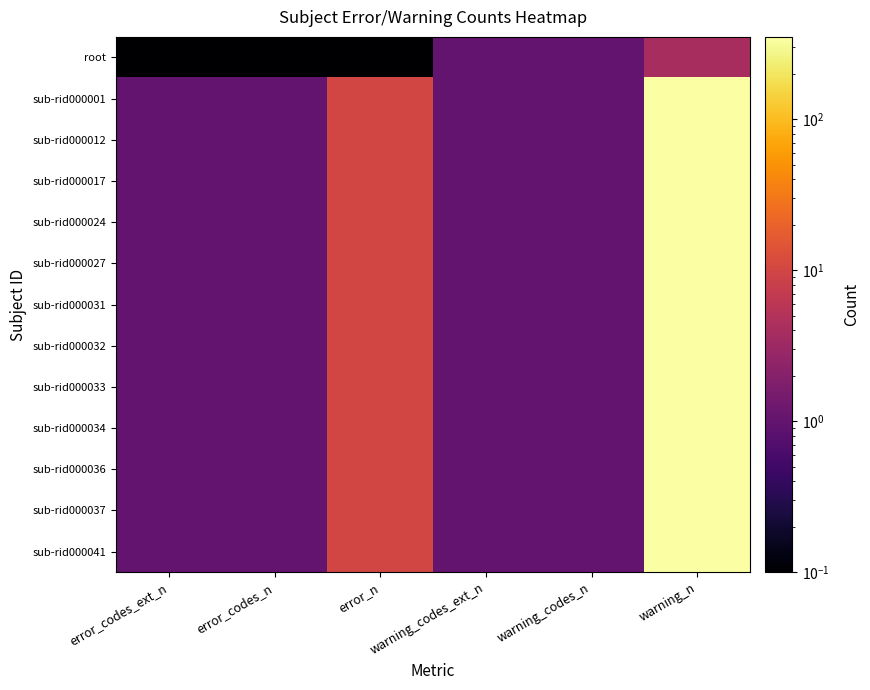

What is the maximum value shown in the chart?

352.0